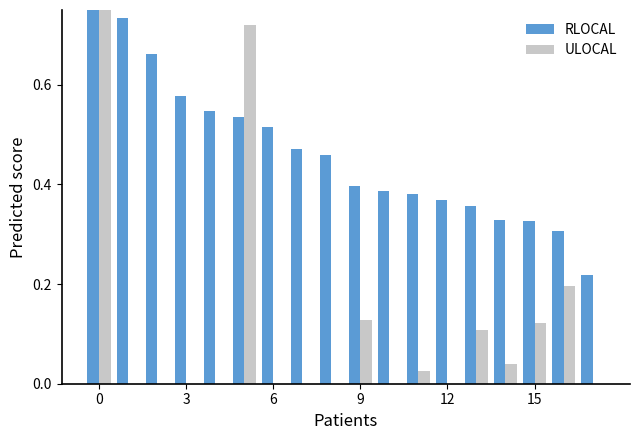

How many groups of bars are there?

18